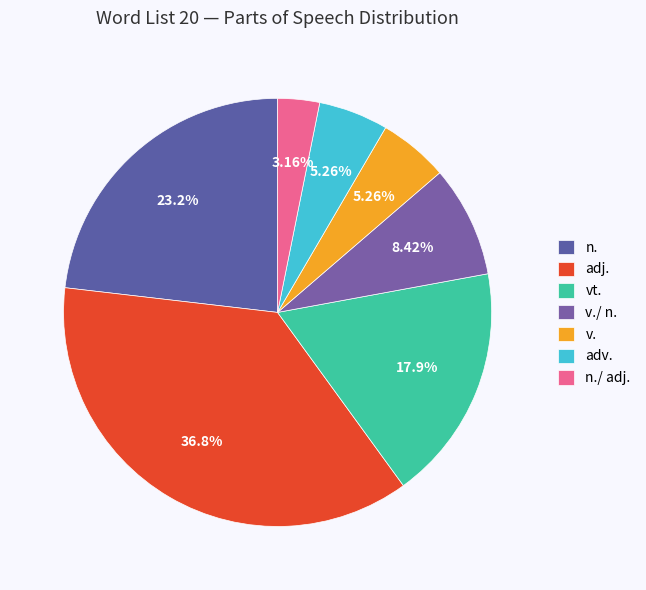

Which category has the biggest portion of the pie?

adj.